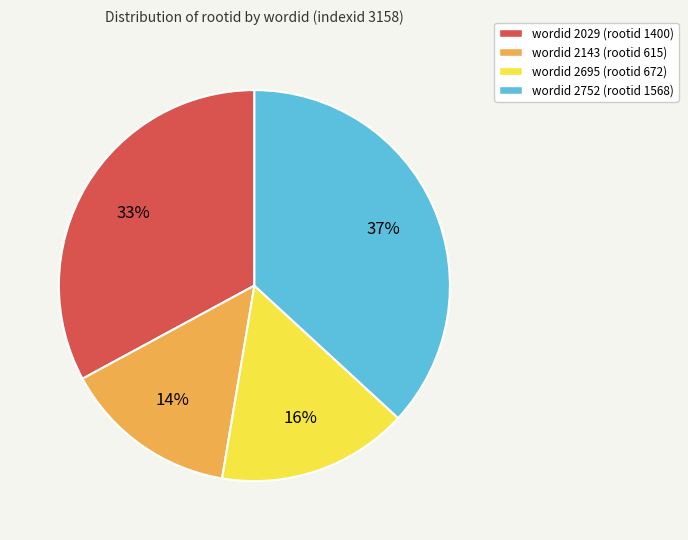

Which has a higher value, wordid 2752 (rootid 1568) or wordid 2695 (rootid 672)?

wordid 2752 (rootid 1568)